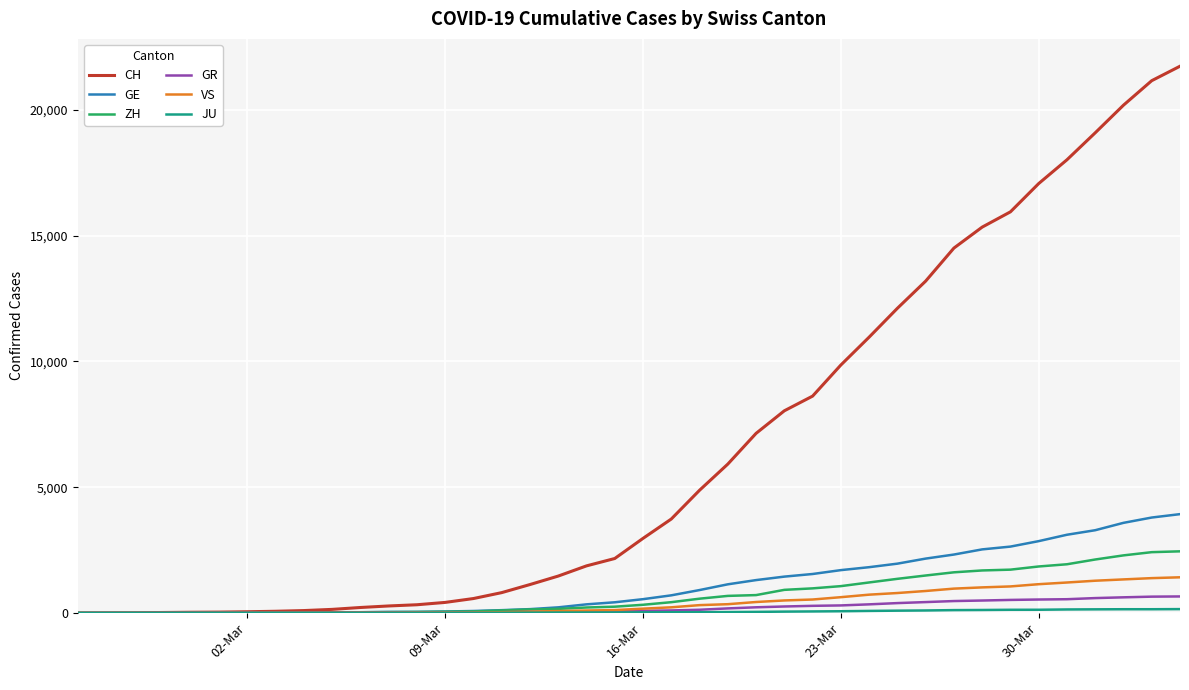

Which series has the largest total across all categories?

CH